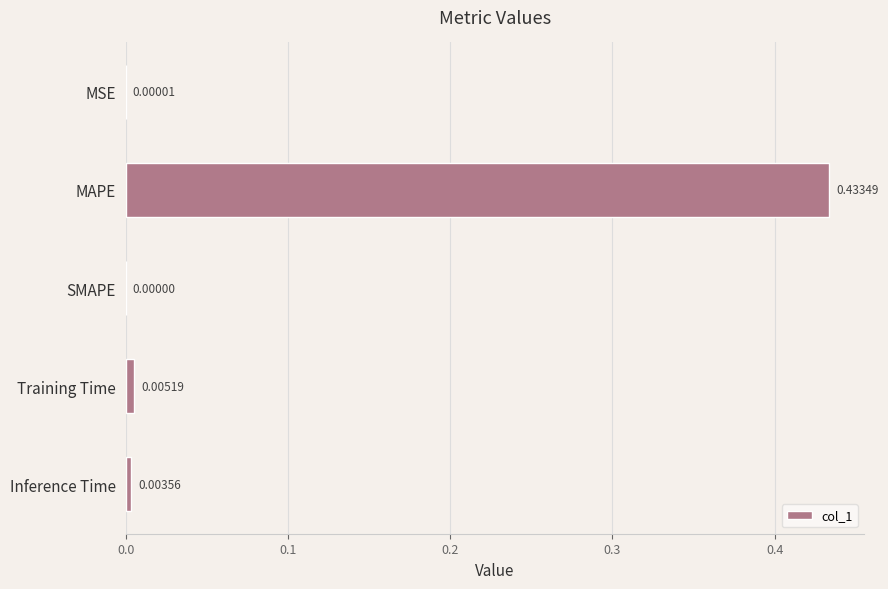

How many series are shown in this chart?

1